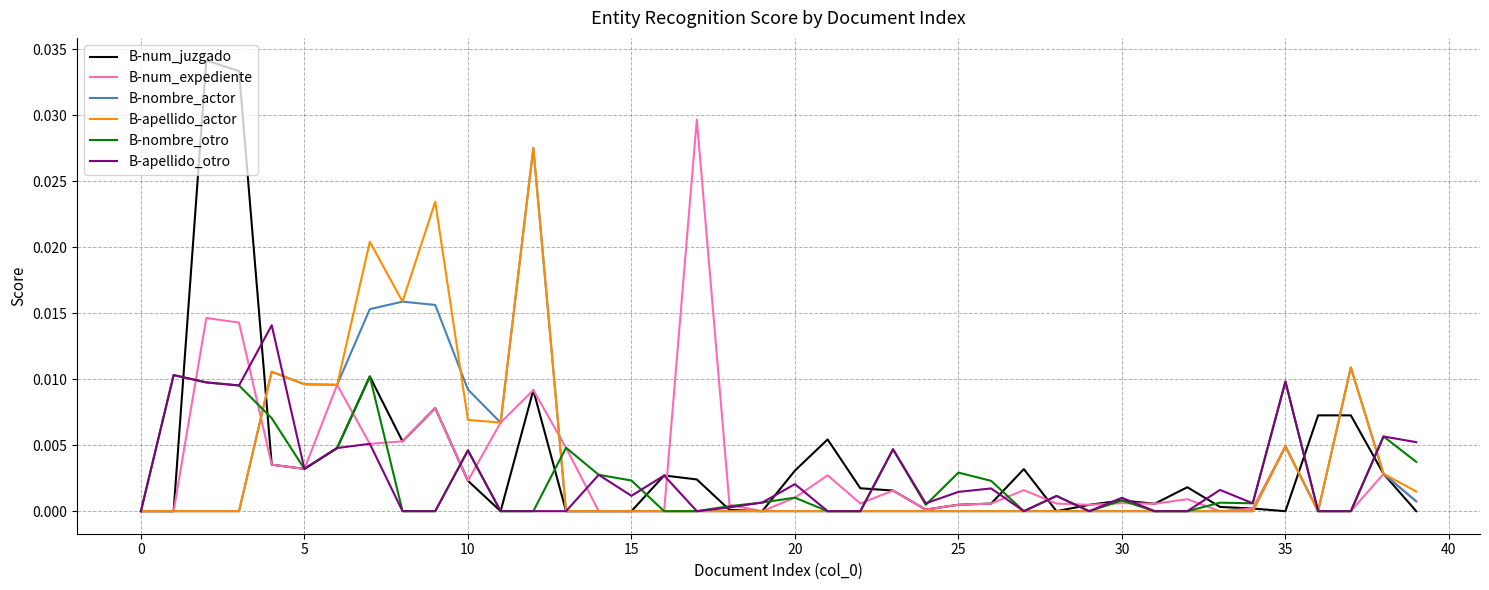

Which series has the largest range (max minus min)?

B-num_juzgado